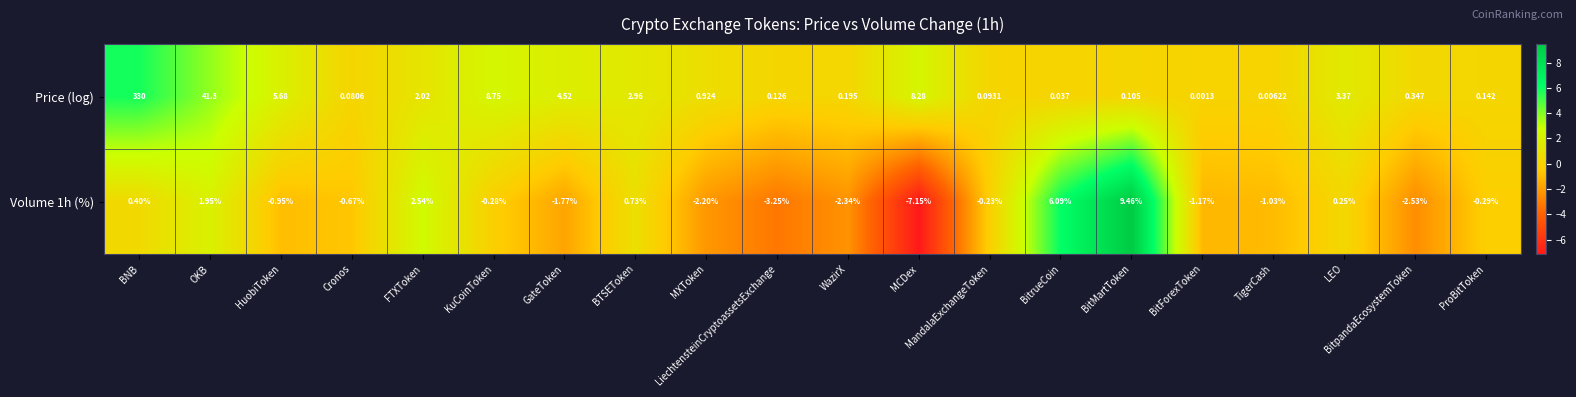

Where is Price (log) nearest to the value 165?

OKB